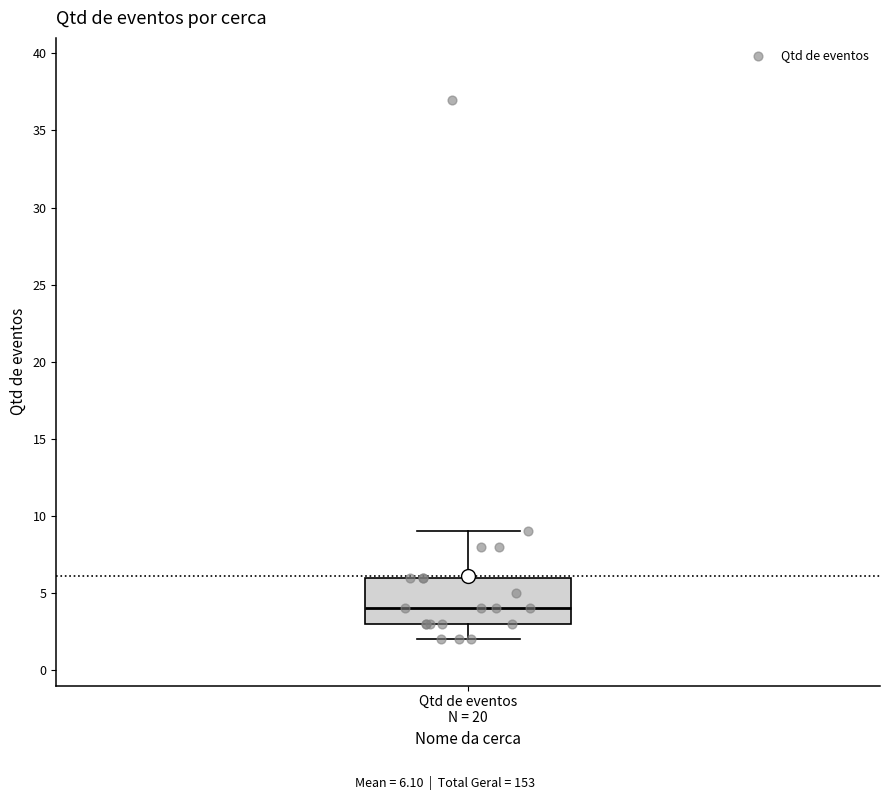

Where does the lower whisker of the box for Qtd de eventos N = 20 end on the y-axis? The values are not printed on the chart, so give them approximately, as read against the axis.

2